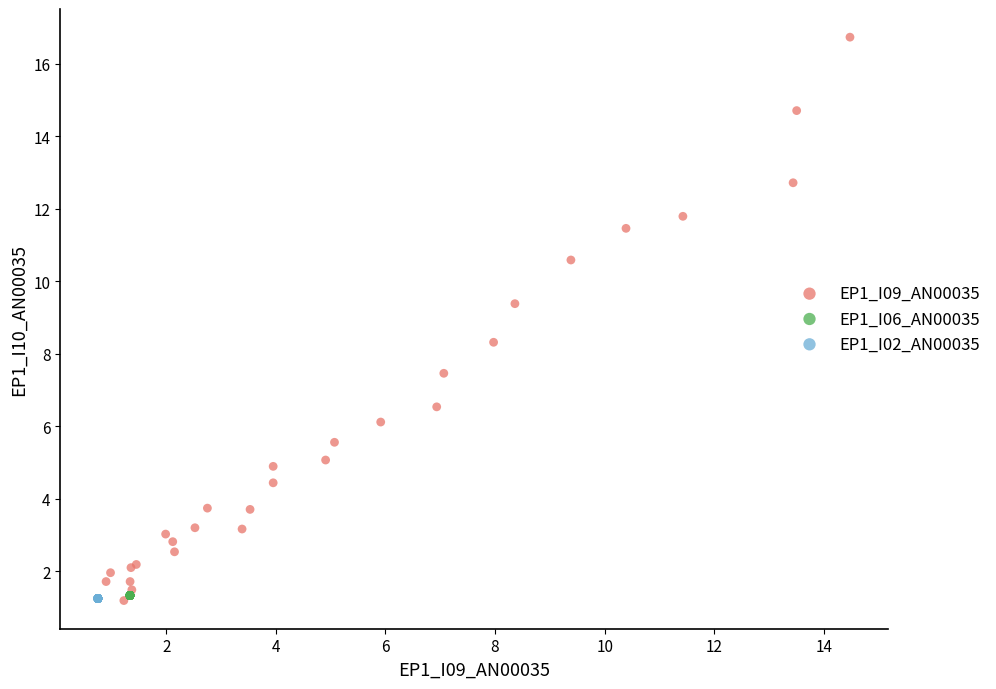

What are all the series names shown in the legend?

EP1_I09_AN00035, EP1_I06_AN00035, EP1_I02_AN00035